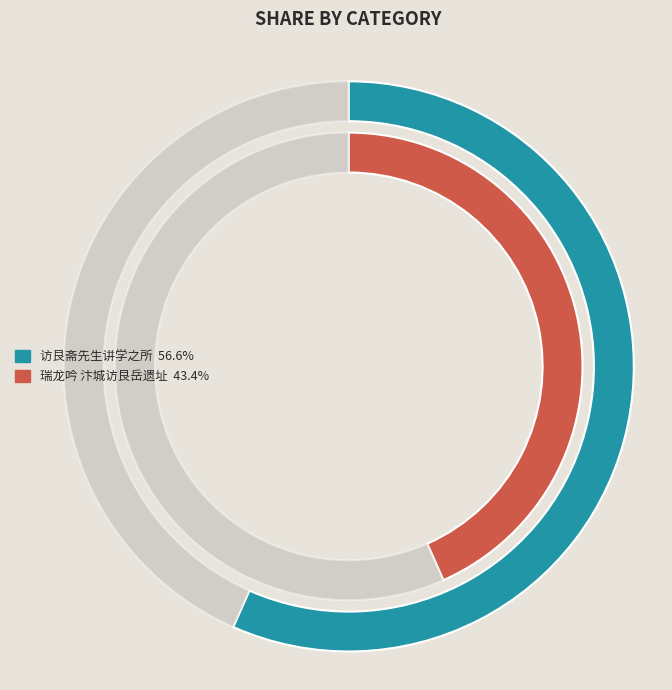

To the nearest percent, what percentage of the pie is 瑞龙吟 汴城访艮岳遗址?

43%